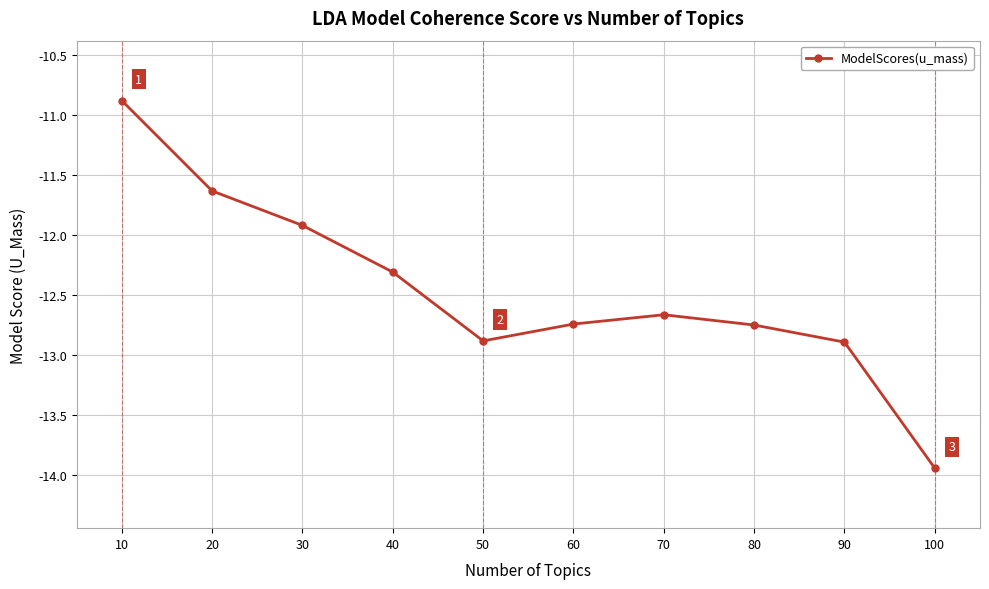

At which category does the chart reach its peak across all series?

10